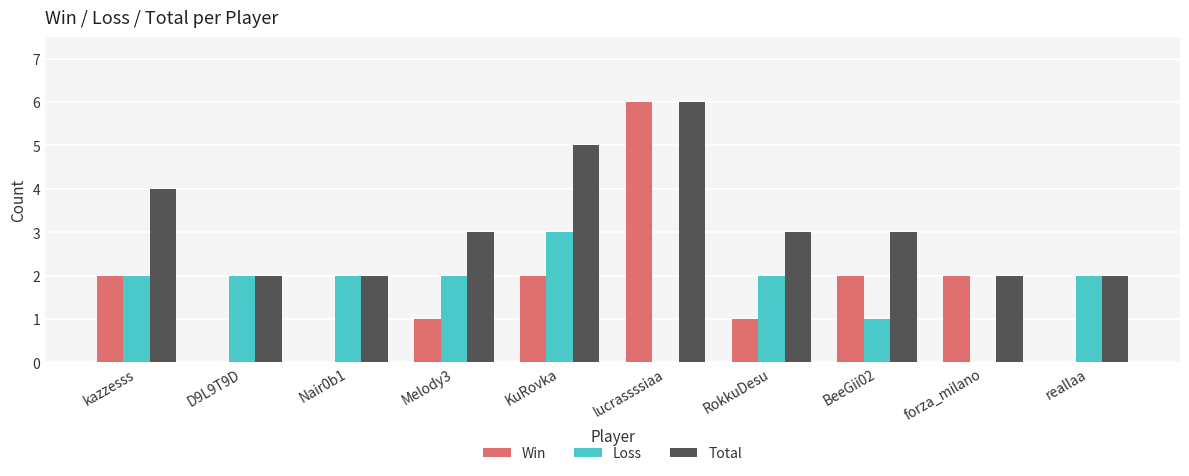

Reading left to right, list all the values displayed in this chart.

Win: kazzesss=2	D9L9T9D=0	Nair0b1=0	Melody3=1	KuRovka=2	lucrassssiaa=6	RokkuDesu=1	BeeGii02=2	forza_milano=2	reallaa=0
Loss: kazzesss=2	D9L9T9D=2	Nair0b1=2	Melody3=2	KuRovka=3	lucrassssiaa=0	RokkuDesu=2	BeeGii02=1	forza_milano=0	reallaa=2
Total: kazzesss=4	D9L9T9D=2	Nair0b1=2	Melody3=3	KuRovka=5	lucrassssiaa=6	RokkuDesu=3	BeeGii02=3	forza_milano=2	reallaa=2